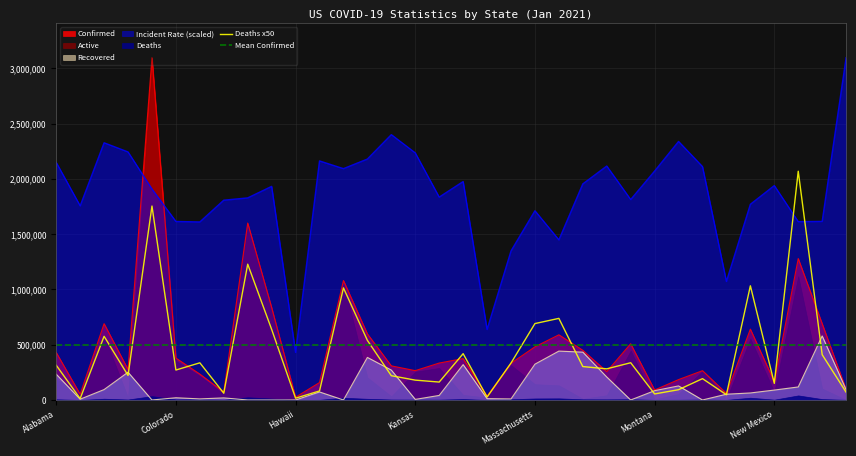

How many interior local valleys does the Deaths x50 series have?

11